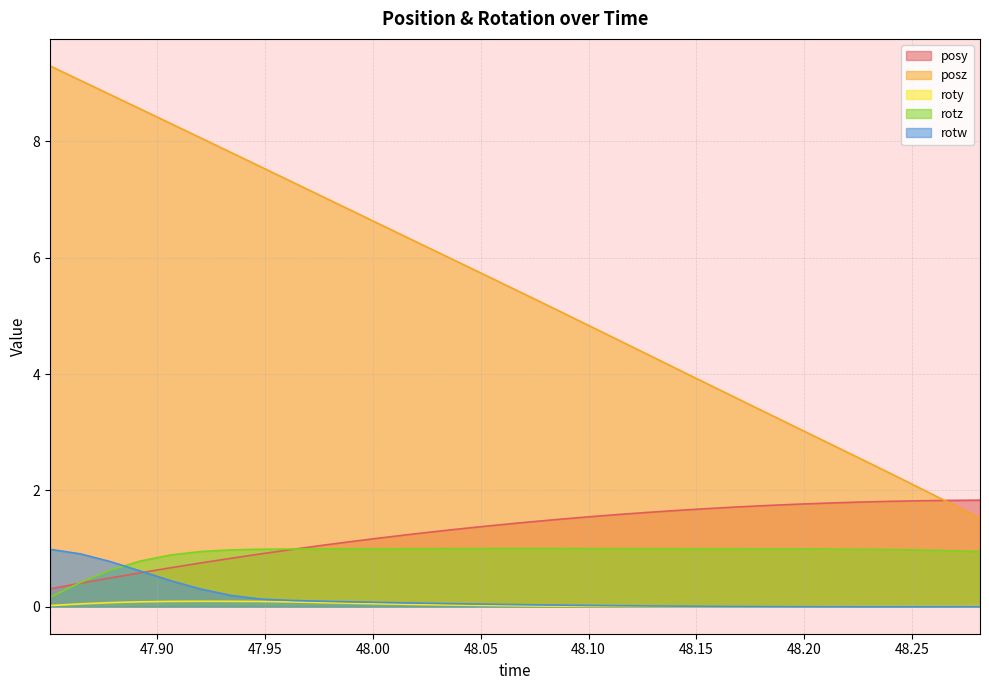

How many interior local valleys does the roty series have?

1